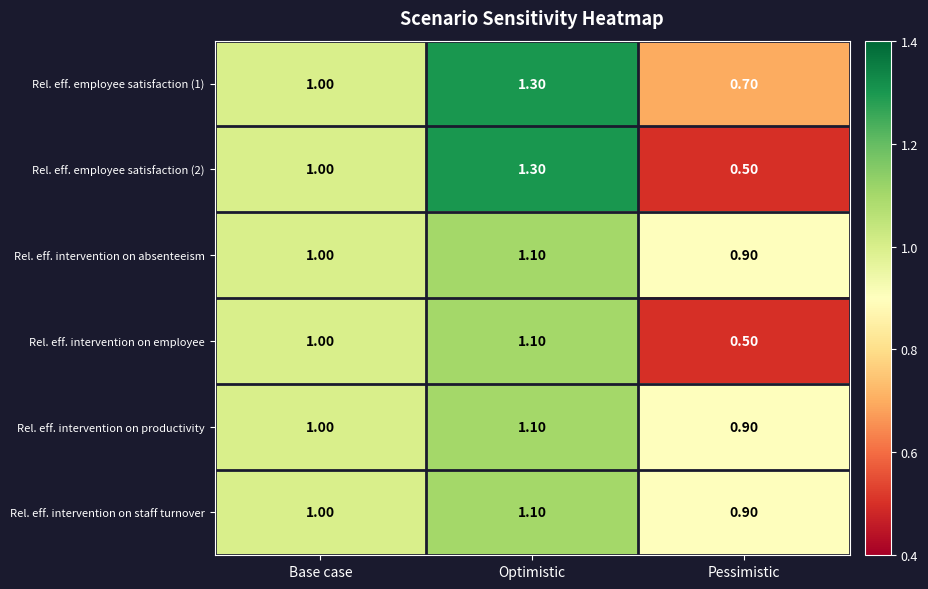

Which category has the lowest value across all series?

Pessimistic